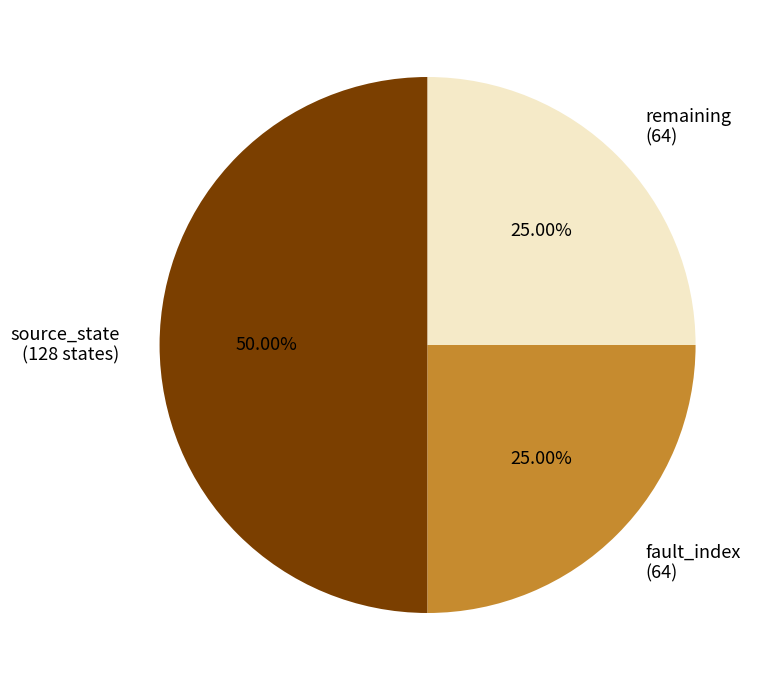

Which has a higher value, source_state (128 states) or fault_index (64)?

source_state (128 states)